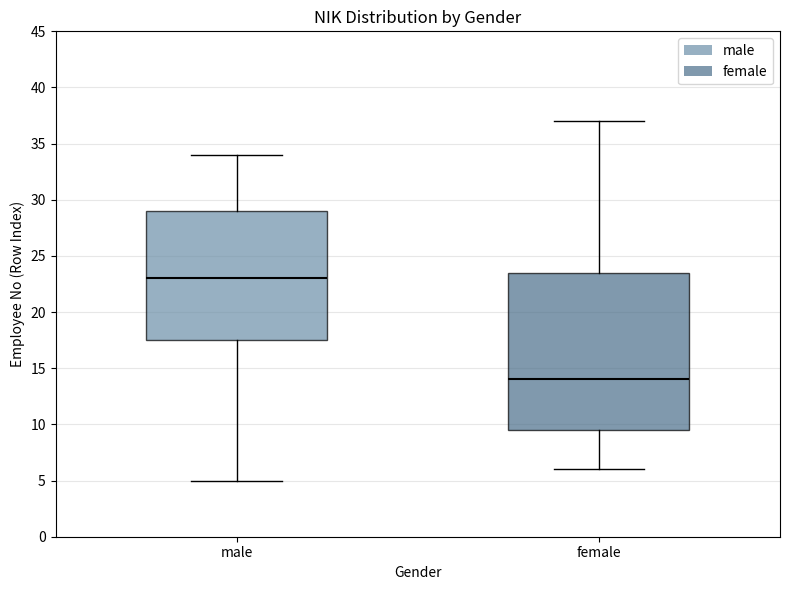

Where does the upper whisker of the box for female end on the y-axis? The values are not printed on the chart, so give them approximately, as read against the axis.

37.0